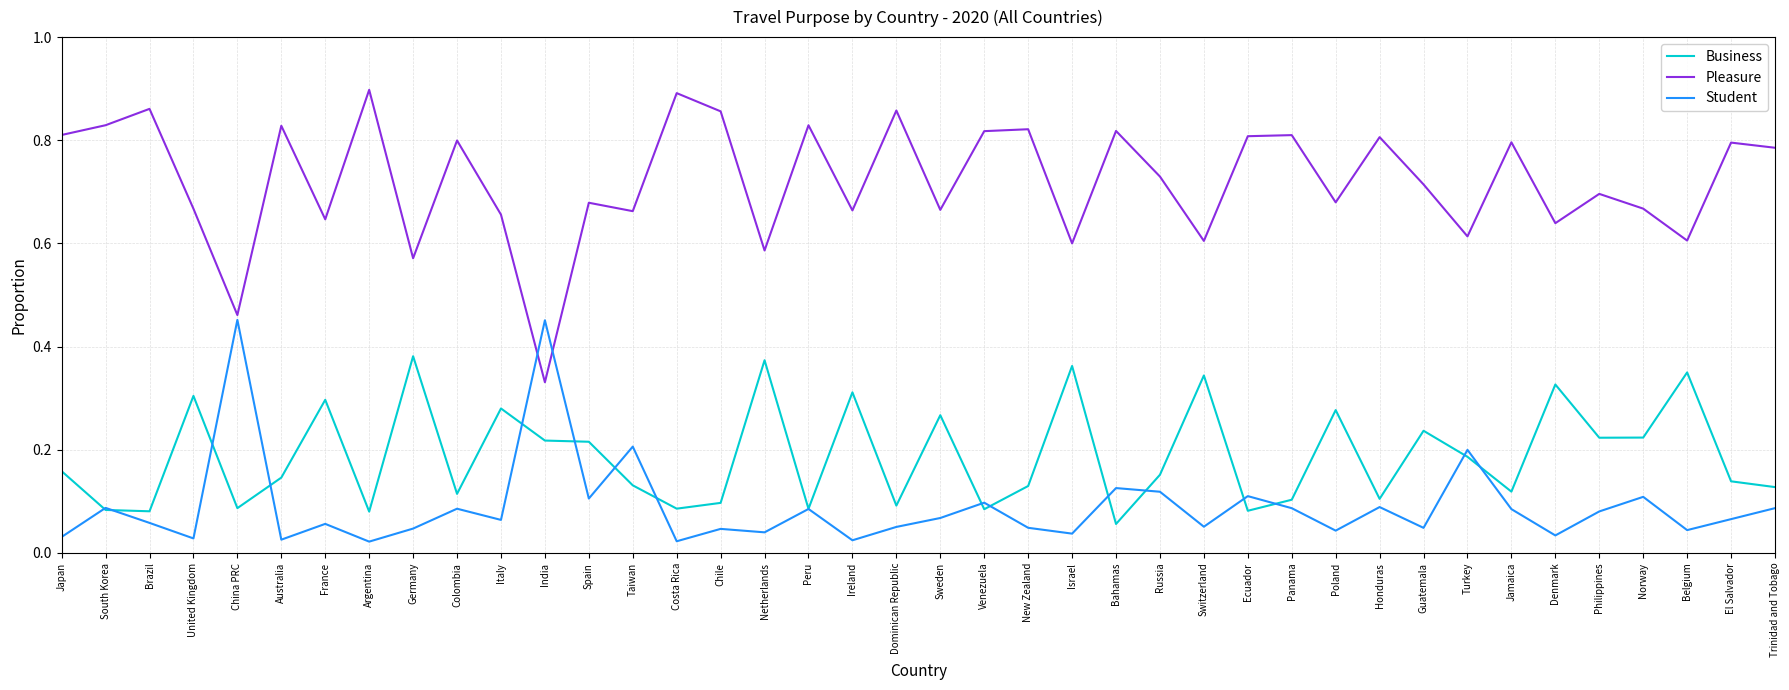

How many intersections are there between Student and Pleasure?

2